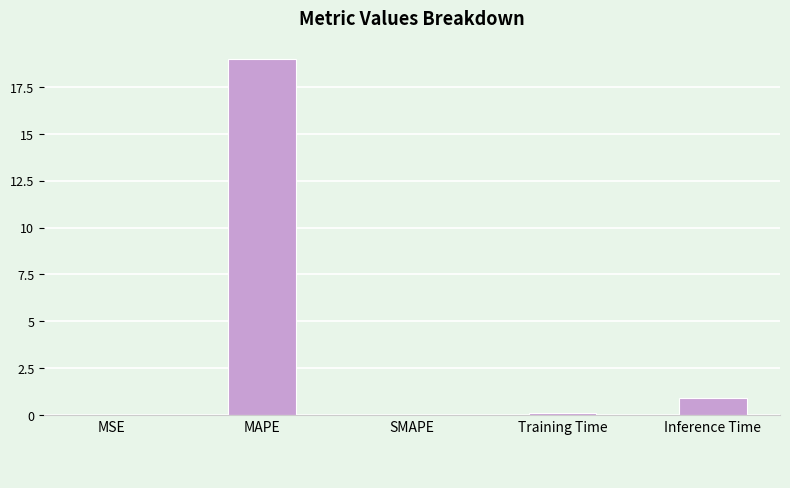

The chart shows a value of 0.9 at Inference Time. True or false?

True